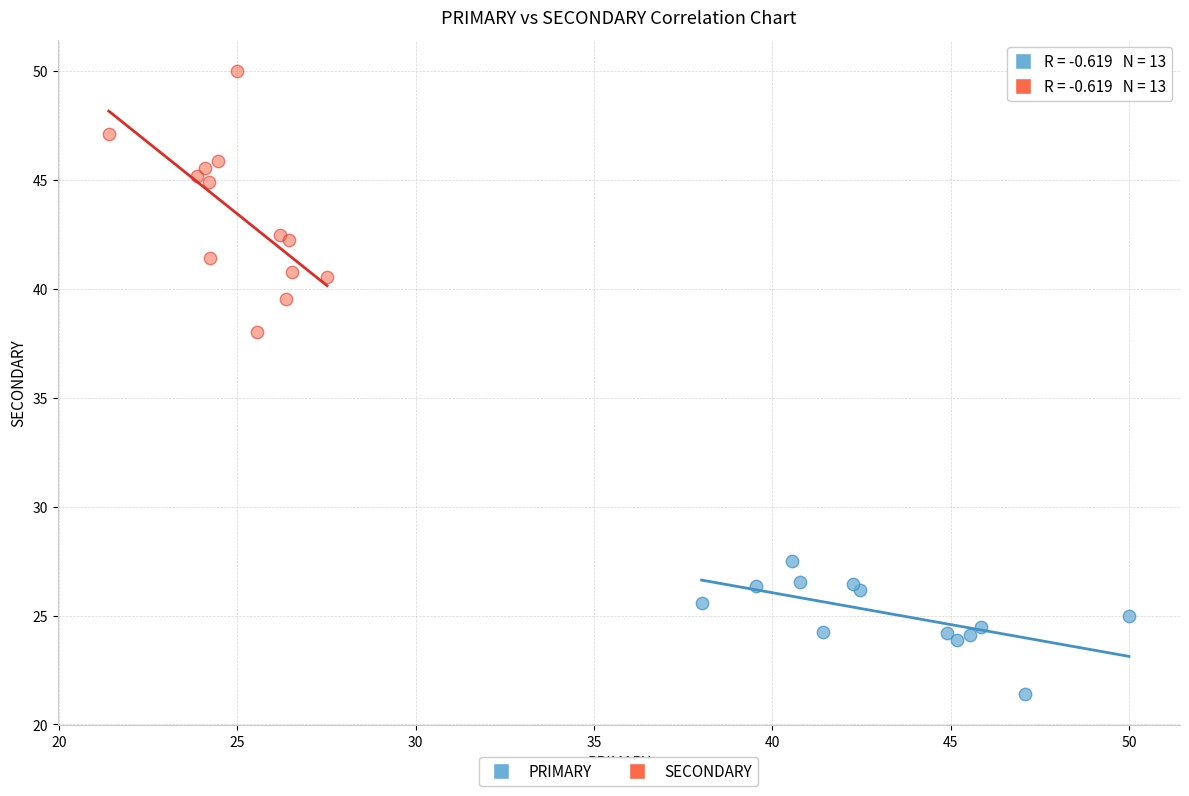

Which series has the largest Y range (max minus min)?

SECONDARY